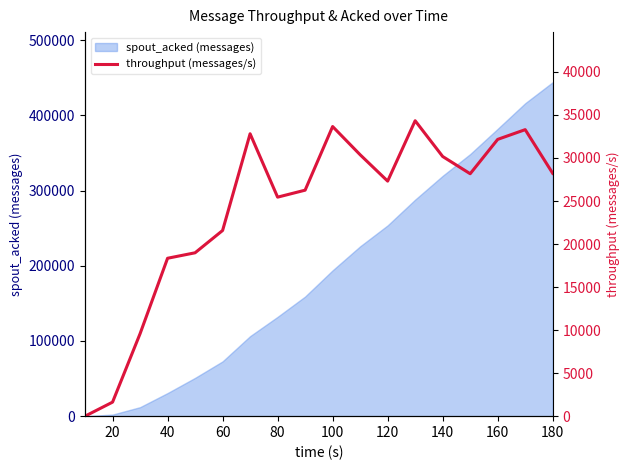

Reading left to right, what are all the values shown in this chart?

0	1629	9579	18348	18983	21575	32813	25448	26259	33654	30376	27311	34327	30173	28168	32161	33292	28216